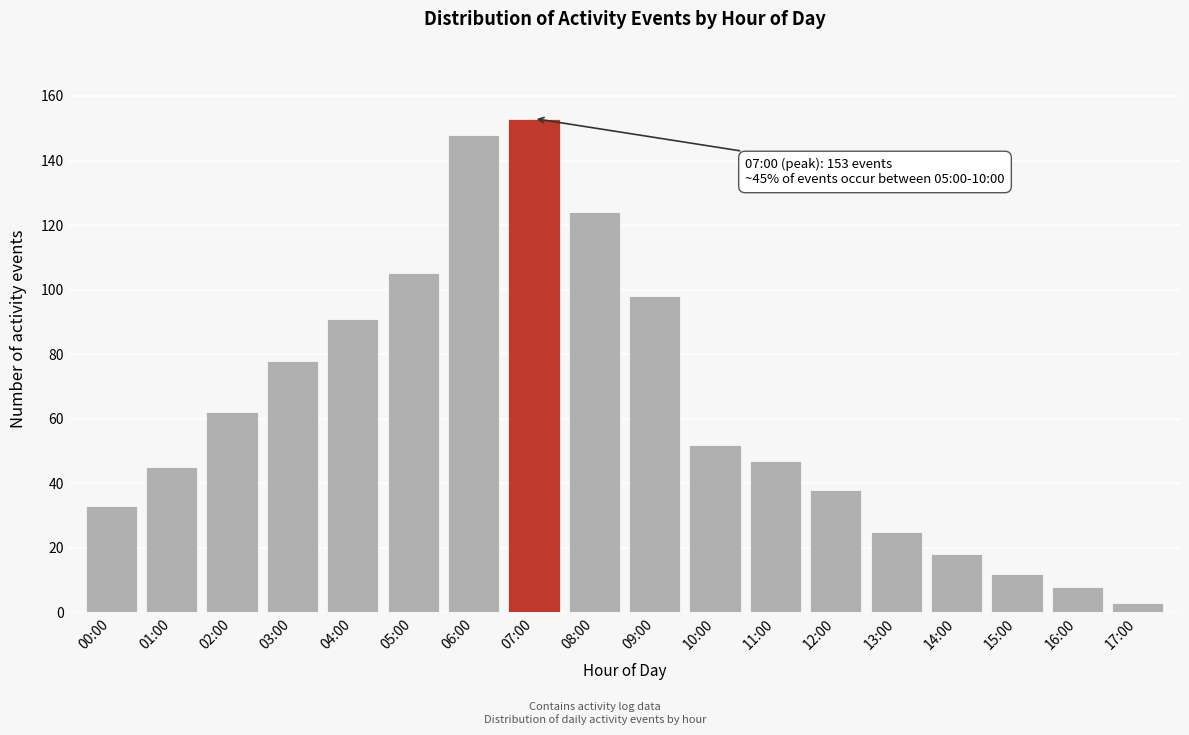

Reading left to right, transcribe all the data shown in this chart.

00:00=33	01:00=45	02:00=62	03:00=78	04:00=91	05:00=105	06:00=148	07:00=153	08:00=124	09:00=98	10:00=52	11:00=47	12:00=38	13:00=25	14:00=18	15:00=12	16:00=8	17:00=3